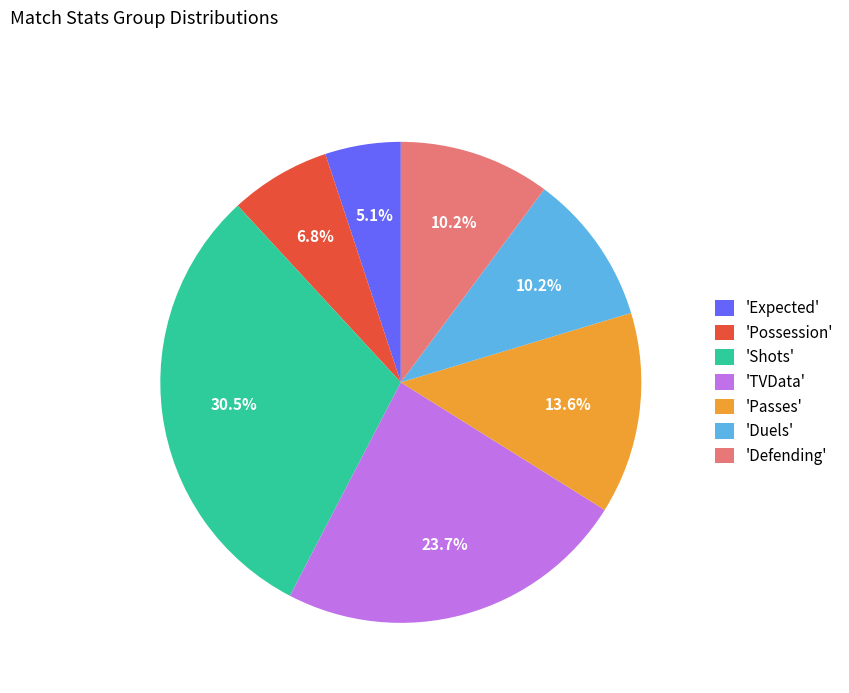

Combined, do 'Passes' and 'Possession' account for over 50%?

No